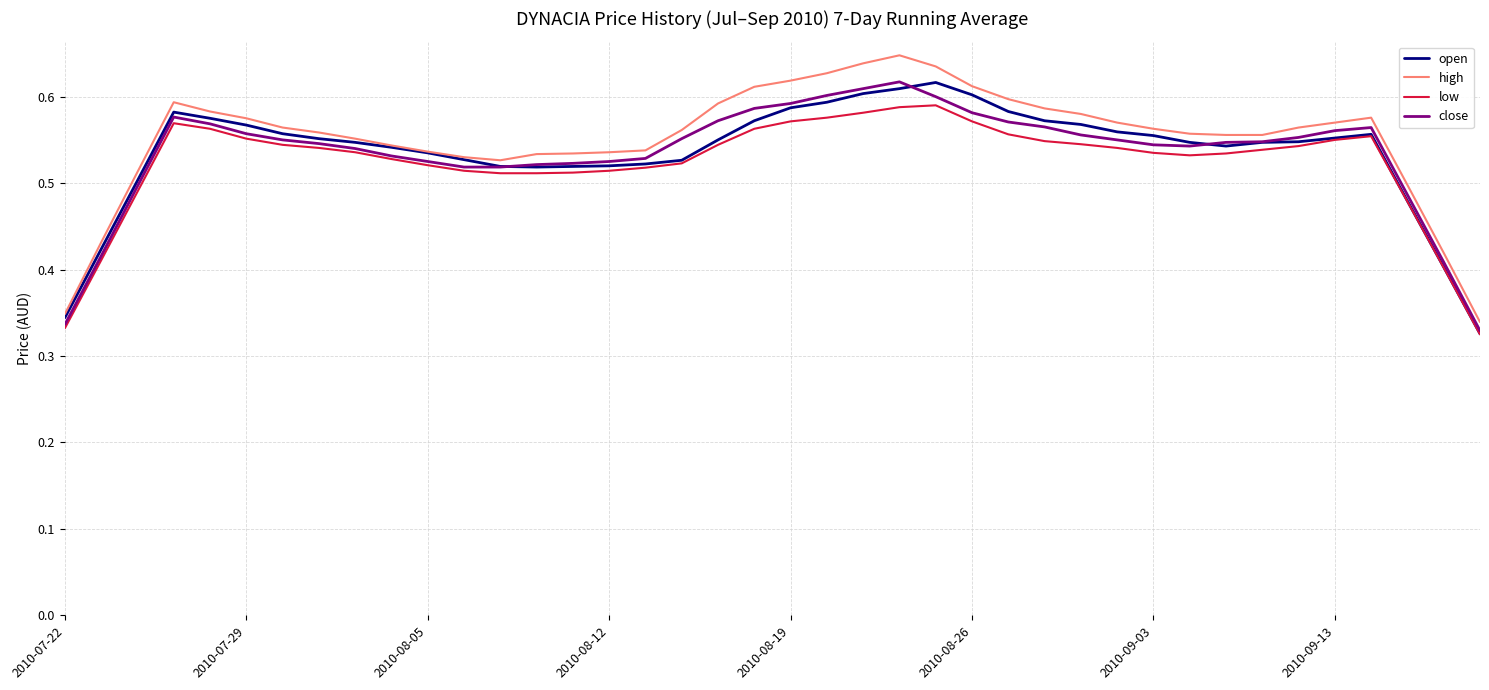

Which series has the widest spread of values?

high